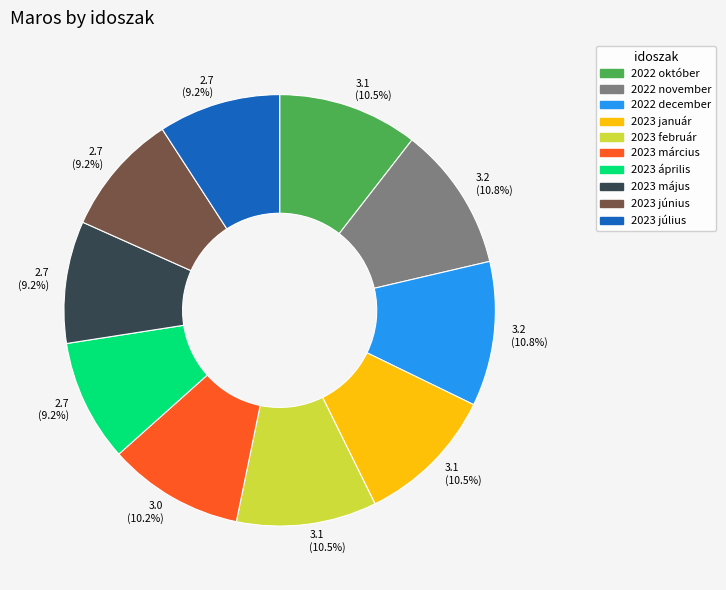

The 2023 március slice represents 10% of the pie. True or false?

True